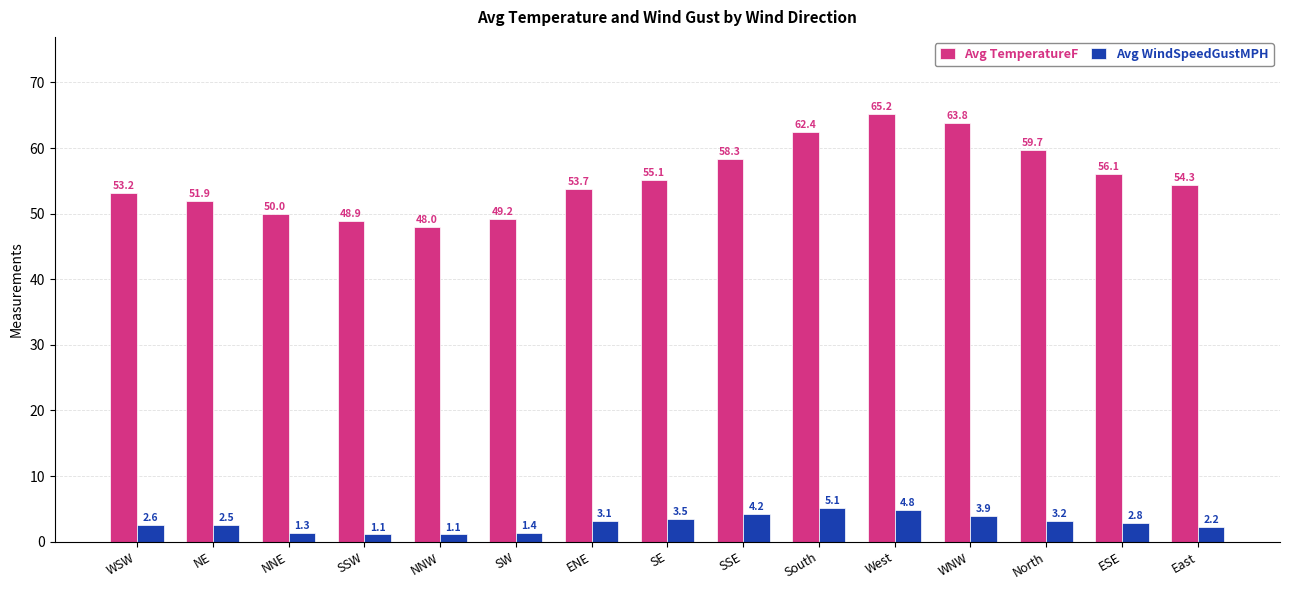

How many bars are there in total?

30